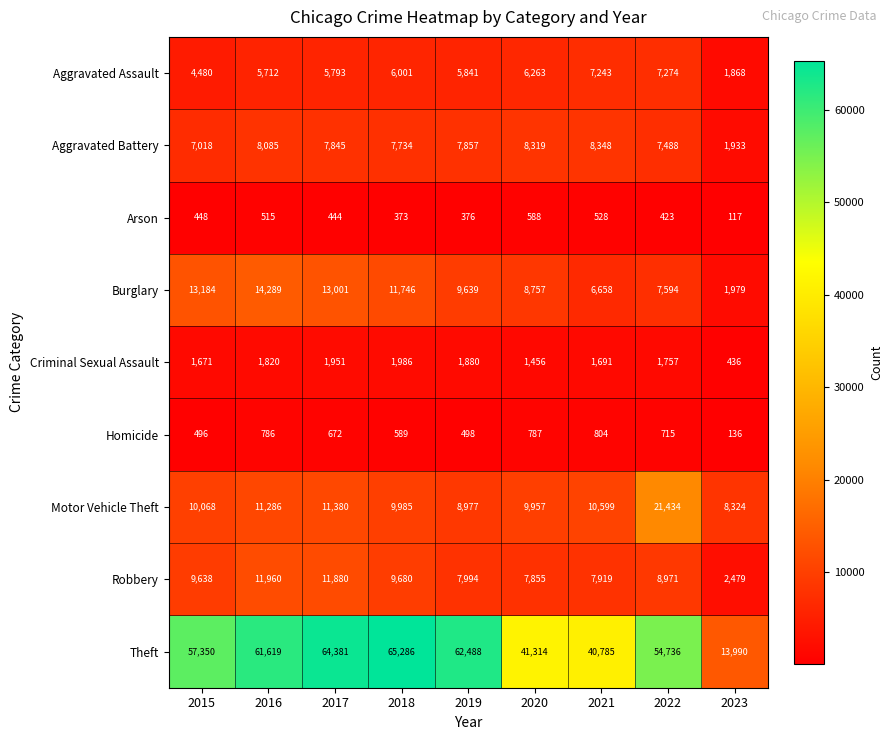

At 2019, list the series in order from smallest to largest.

Arson, Homicide, Criminal Sexual Assault, Aggravated Assault, Aggravated Battery, Robbery, Motor Vehicle Theft, Burglary, Theft